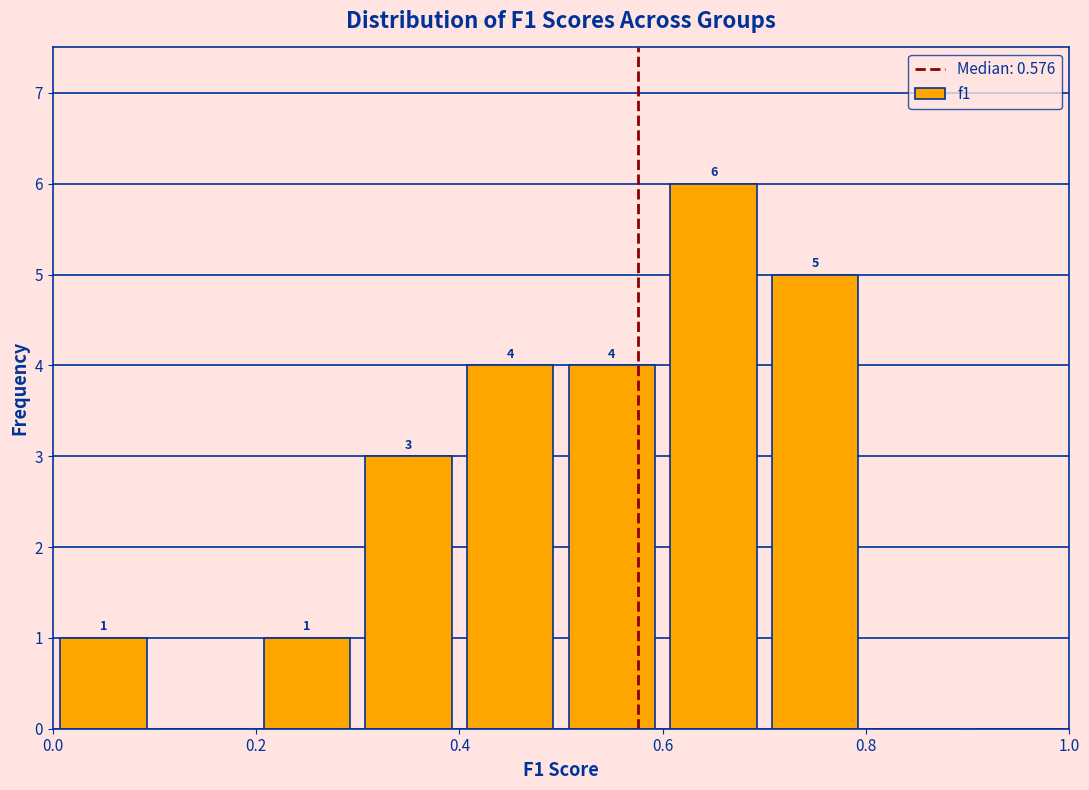

Which range on the x-axis has the tallest bar?

0.6 to 0.7